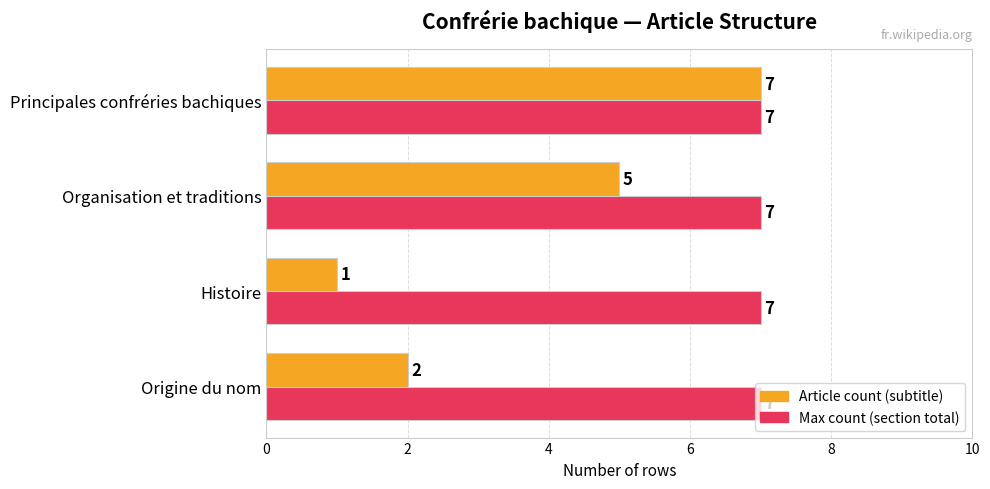

What is the spread (max minus min) of values at Origine du nom?

5